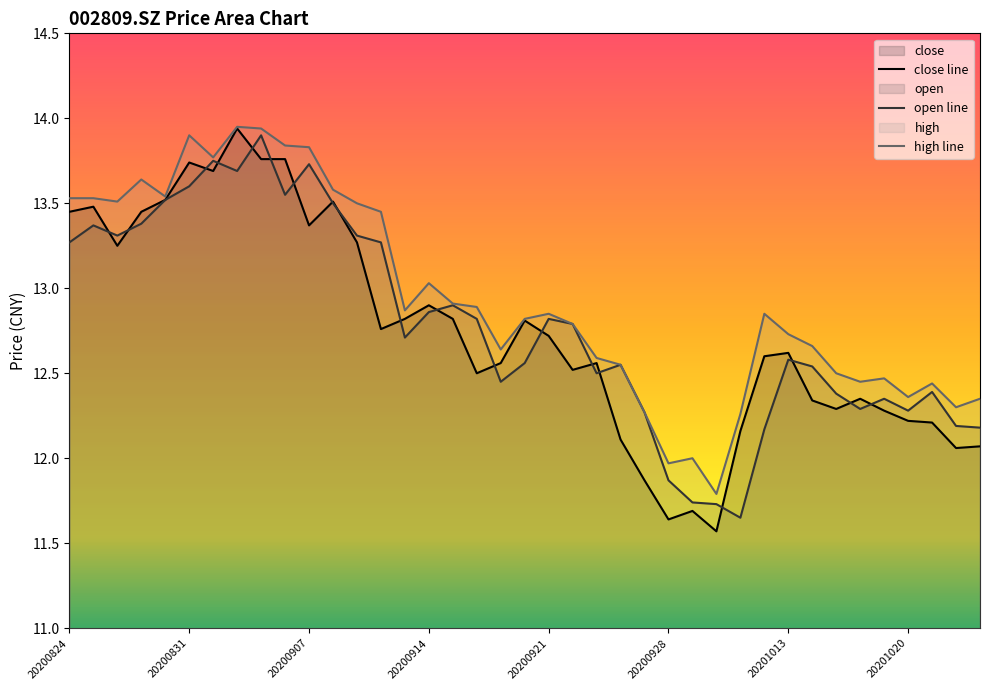

The open line series shows 17.2 at 16. True or false?

False